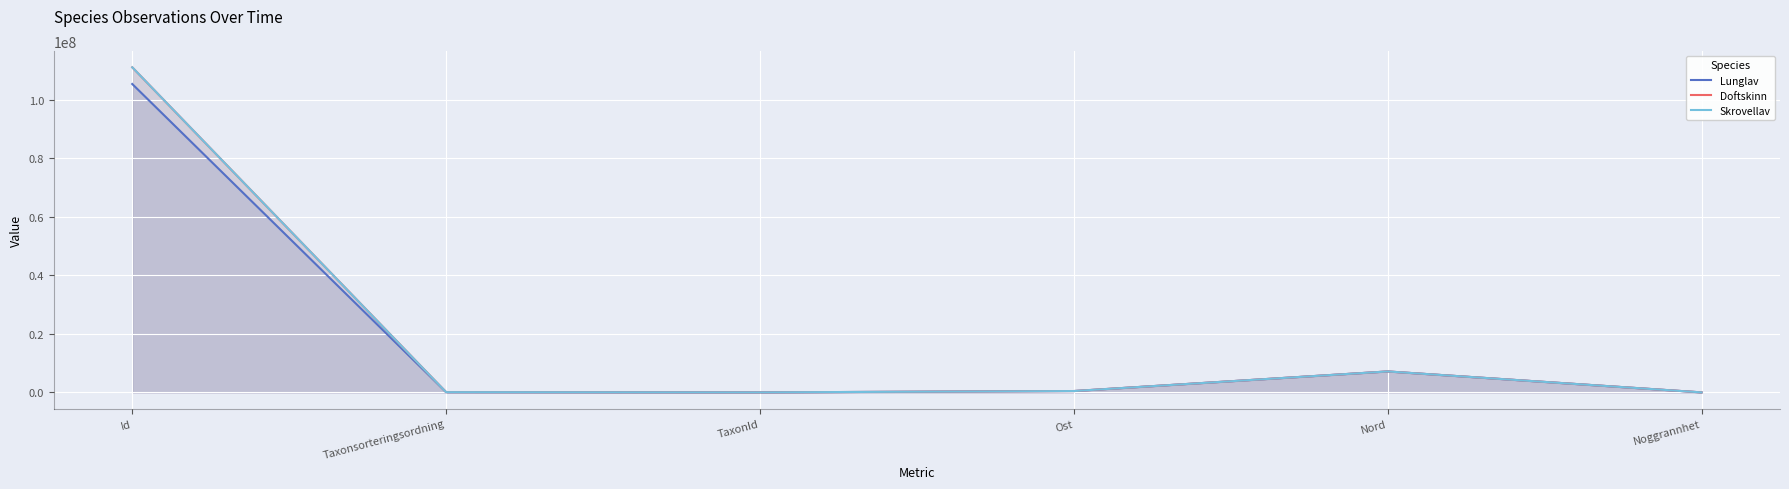

How many data points does each series have?

6